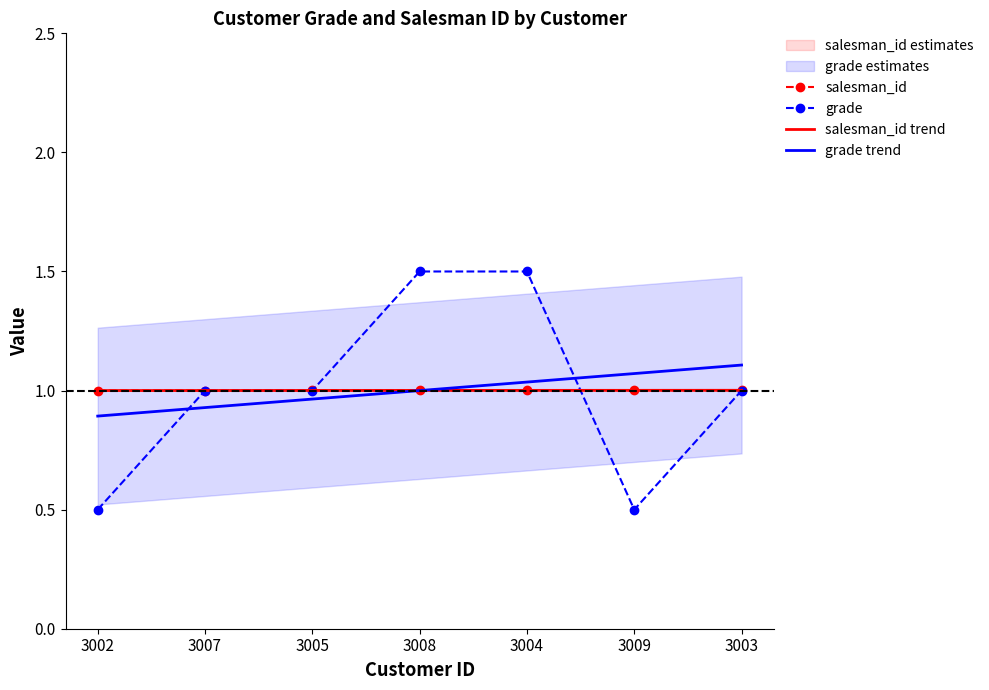

At 3003, list the series in order from smallest to largest.

grade, salesman_id trend, salesman_id, grade trend